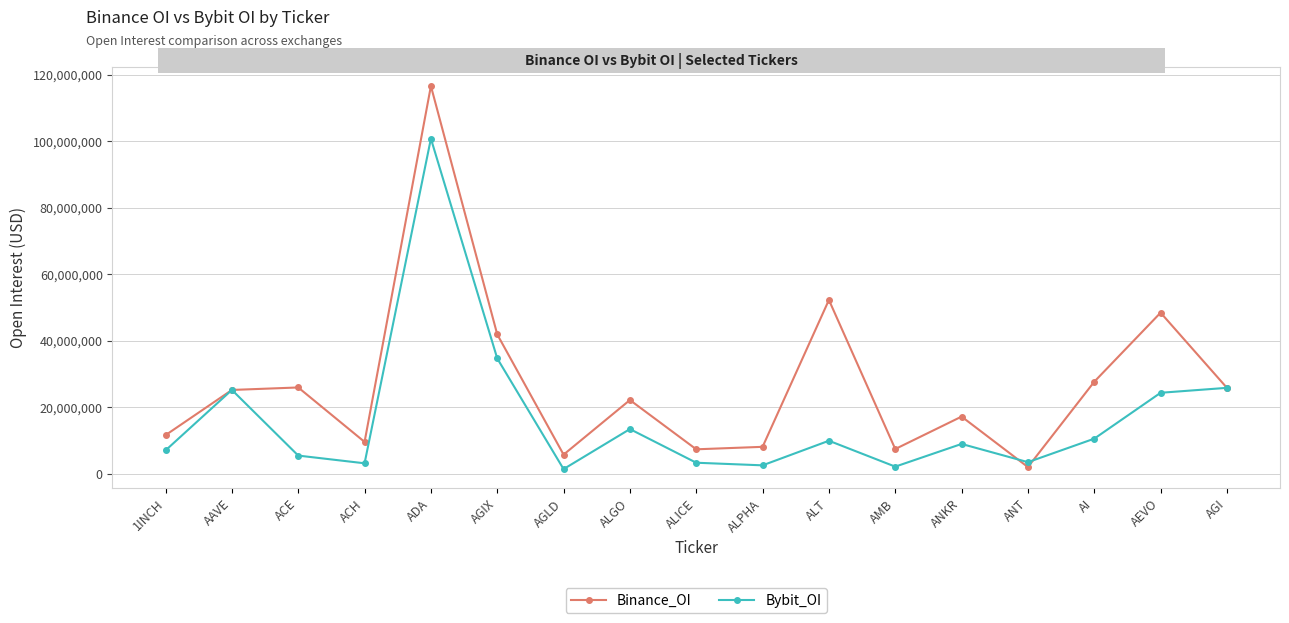

Rank the series at ADA from lowest to highest value.

Bybit_OI, Binance_OI